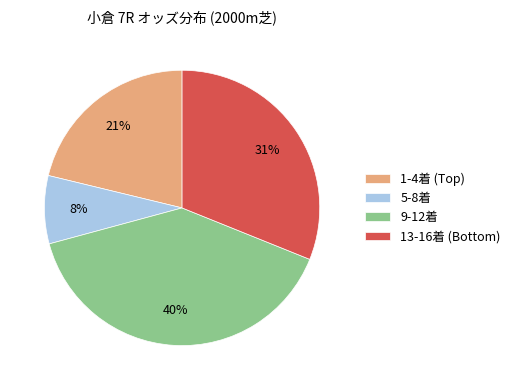

Is there any slice that represents more than half of the pie?

No